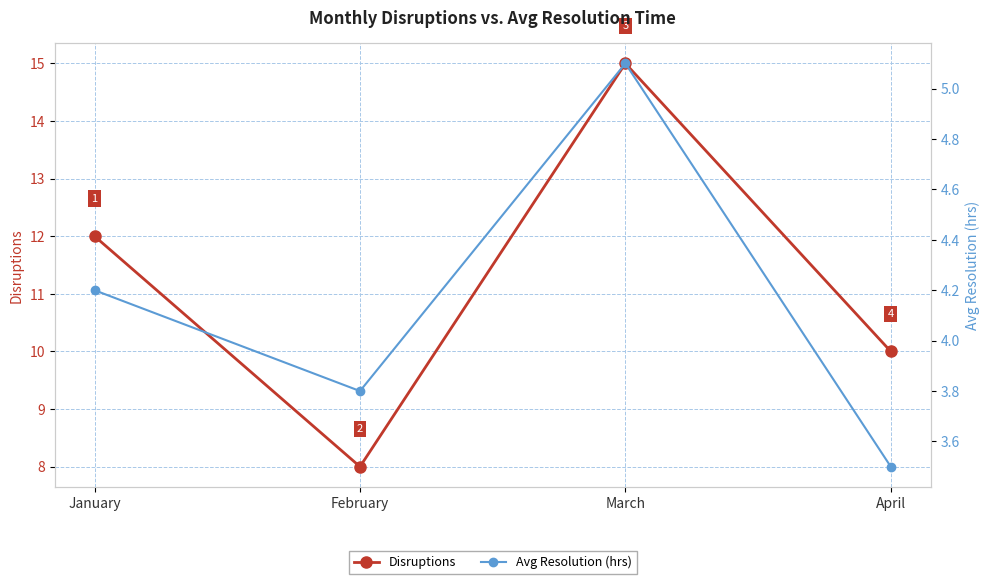

What is the difference between the second highest and second lowest values in the Avg Resolution (hrs) series?

0.4